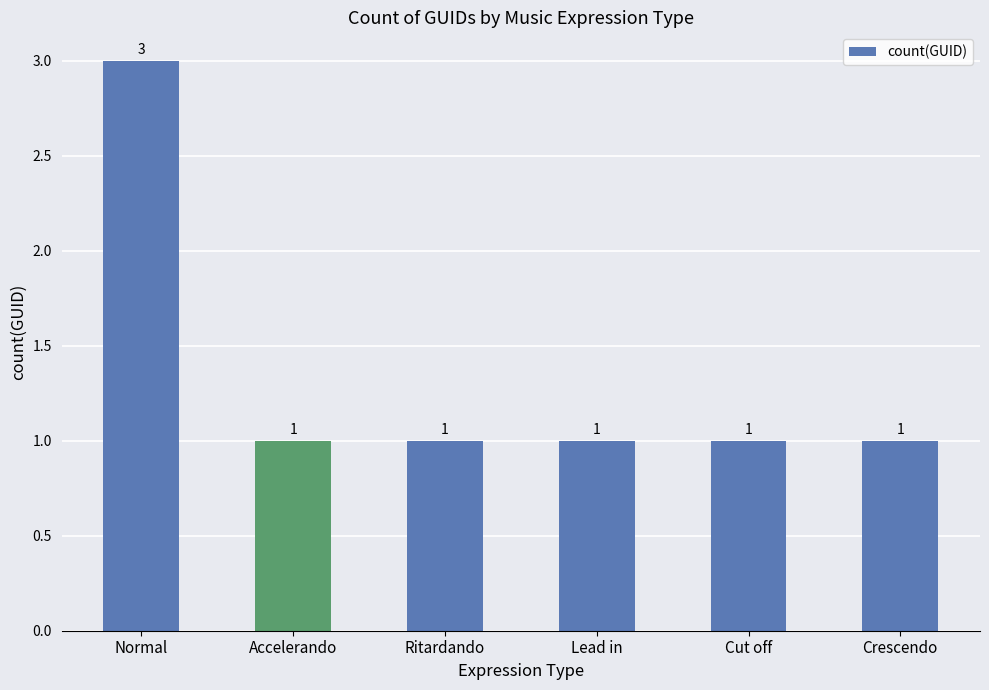

Reading left to right, list all the values displayed in this chart.

Normal=3	Accelerando=1	Ritardando=1	Lead in=1	Cut off=1	Crescendo=1